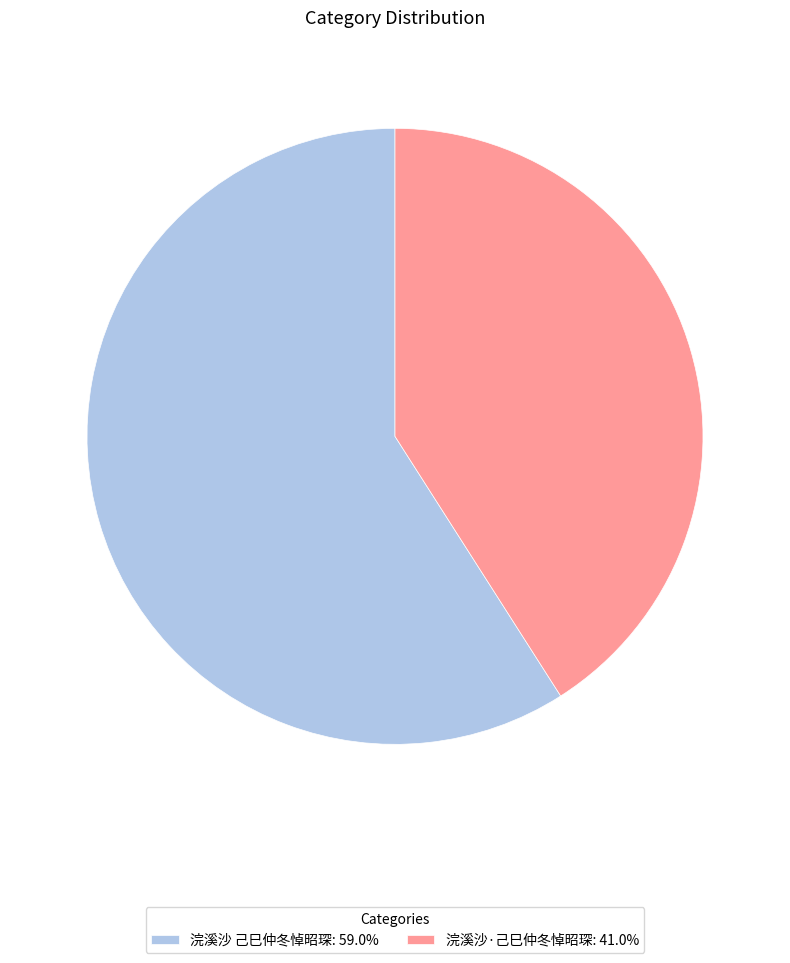

What is the smallest slice in the pie chart?

浣溪沙·己巳仲冬悼昭琛